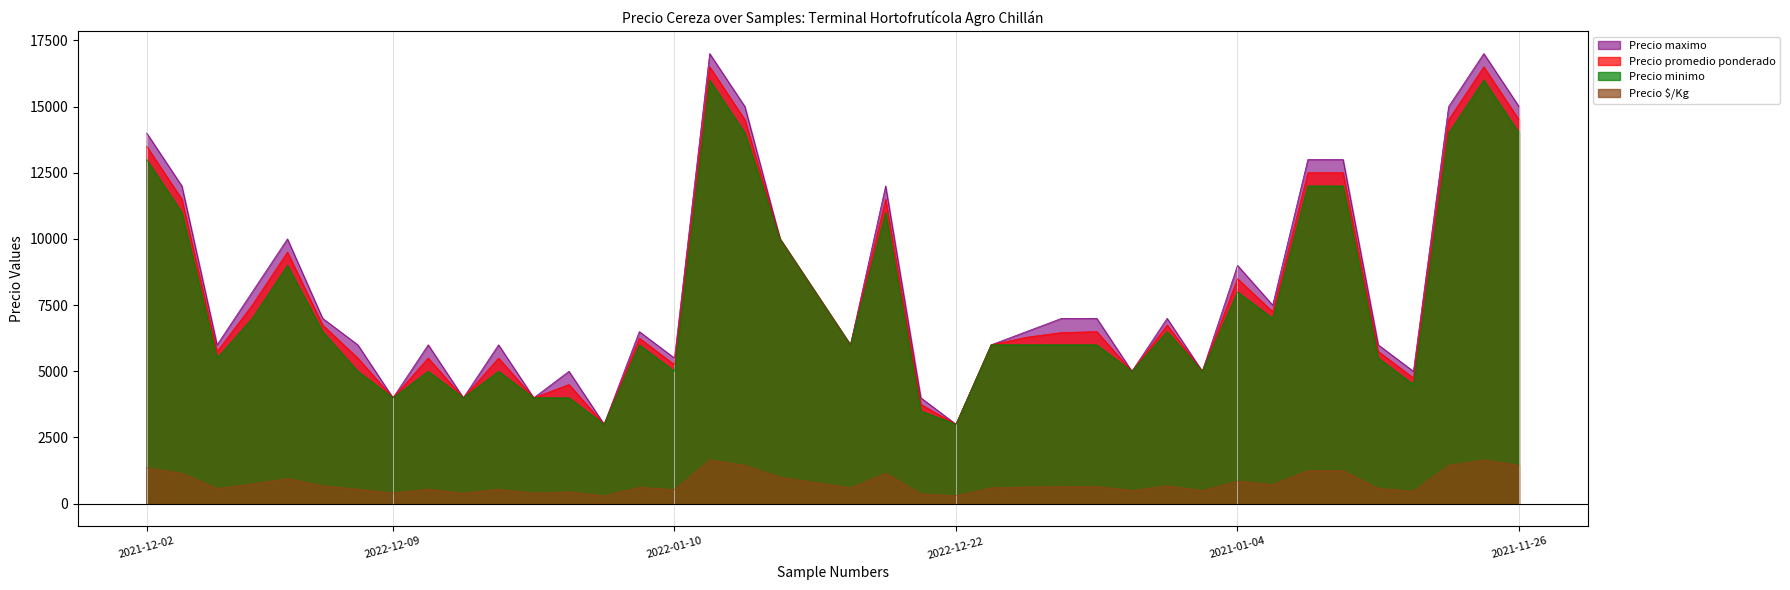

What is the total value across all series at 2021-11-26?

44950